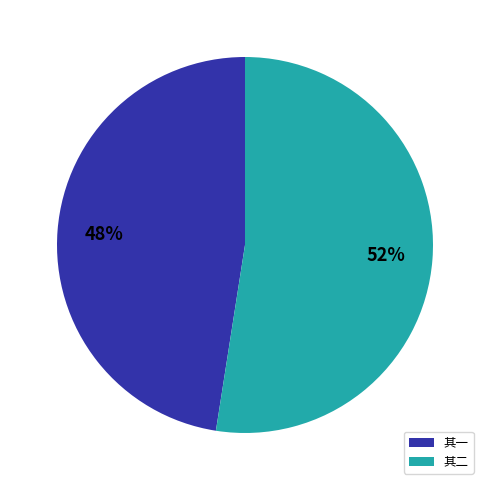

To the nearest percent, what percentage of the pie is 其一?

48%